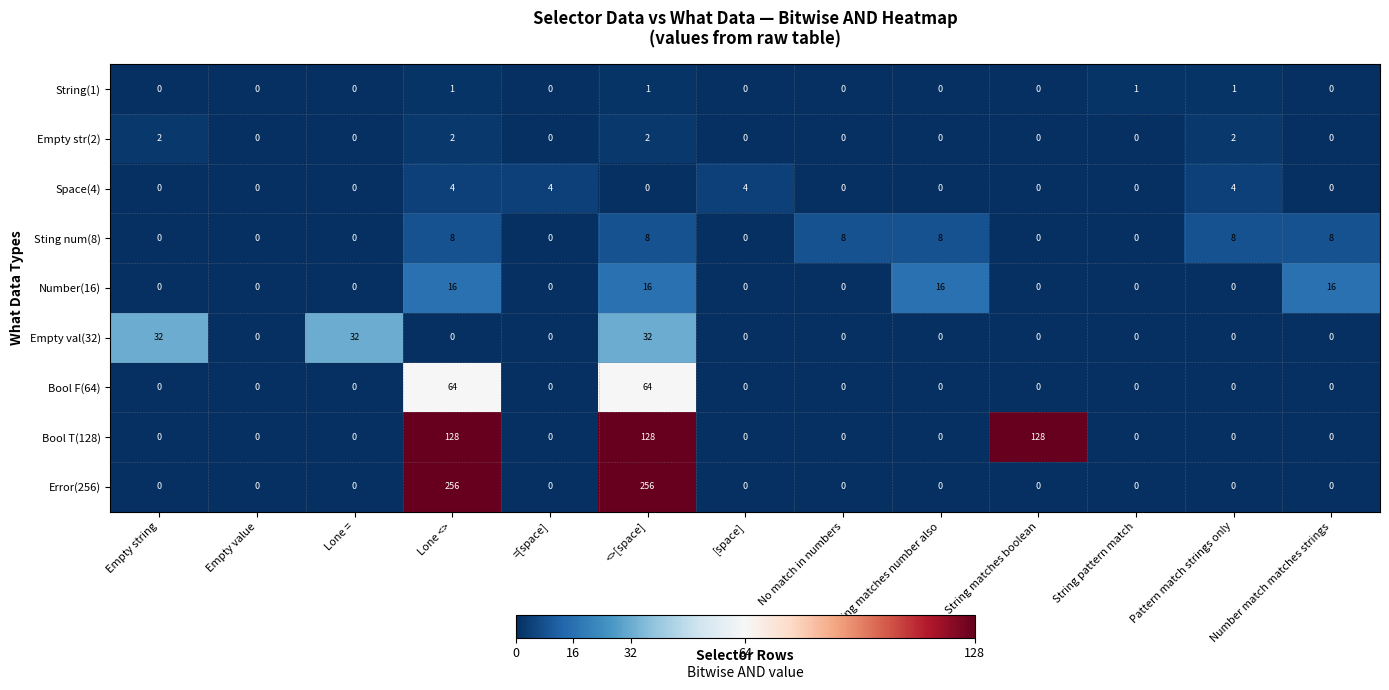

At which category is the sum across all series the highest?

<>[space]